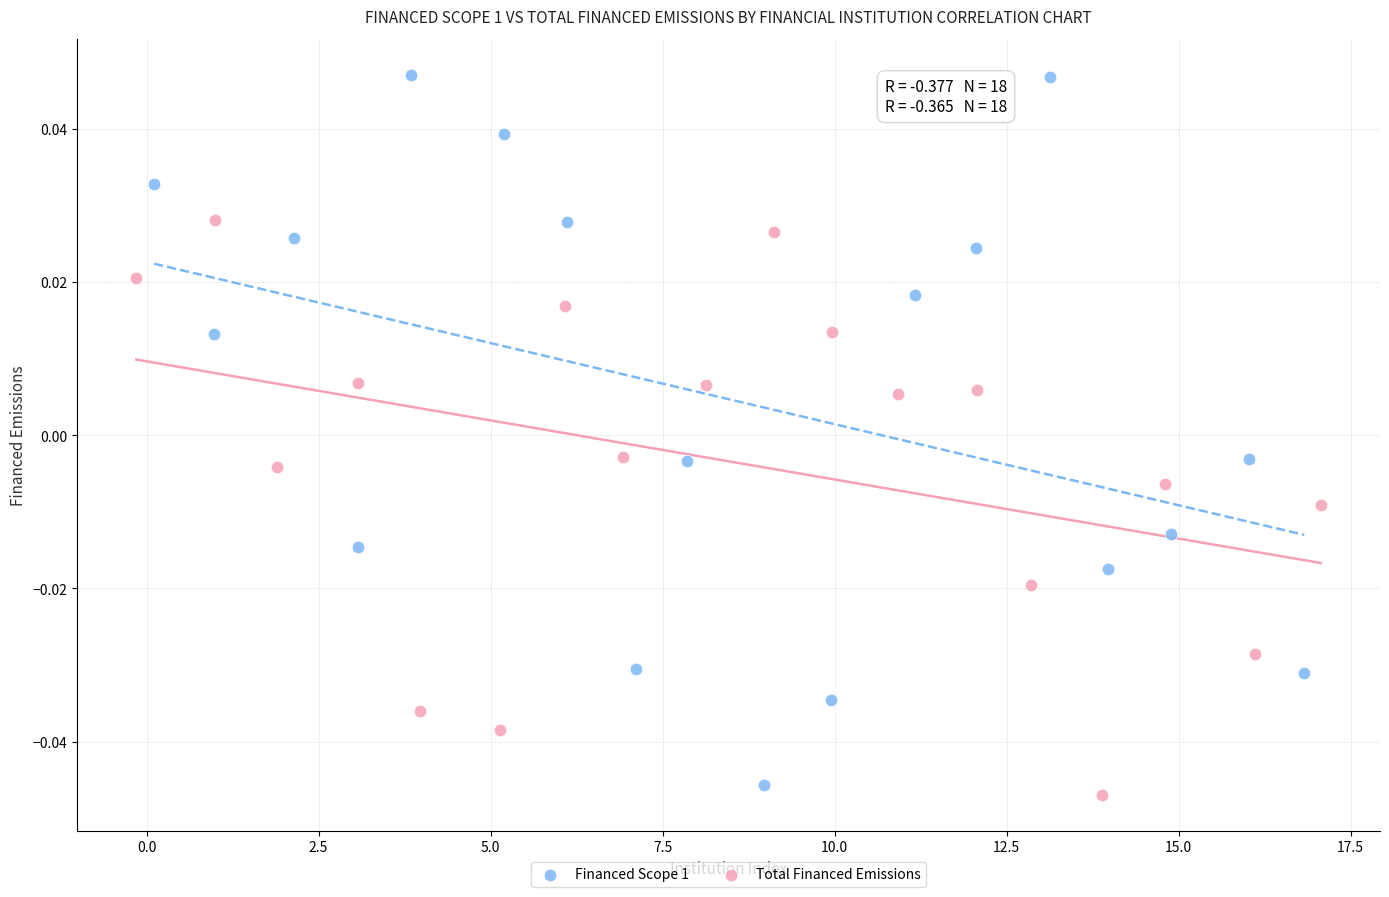

Which series reaches the maximum Y coordinate?

Financed Scope 1